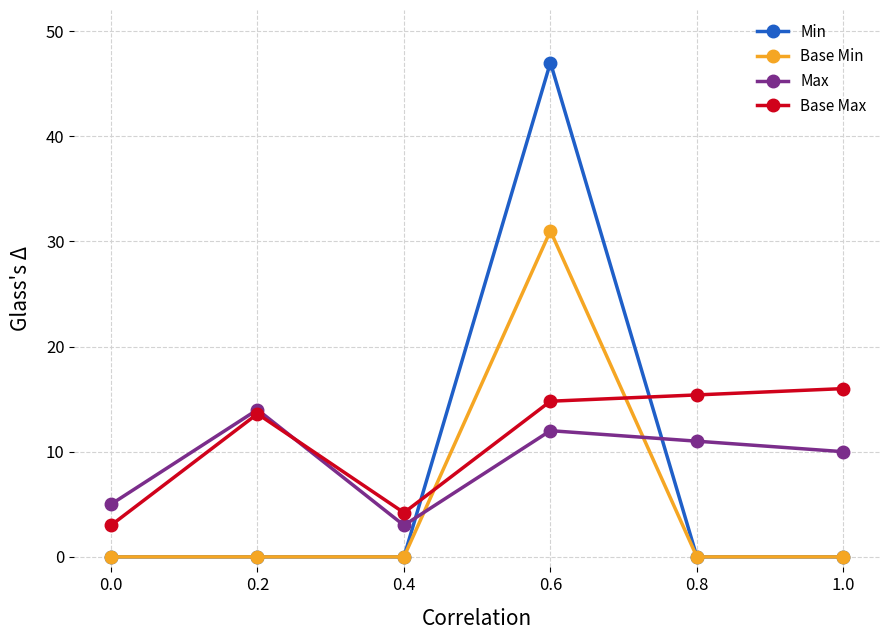

True or false: Min has a value of 19.9 at 0.0.

False